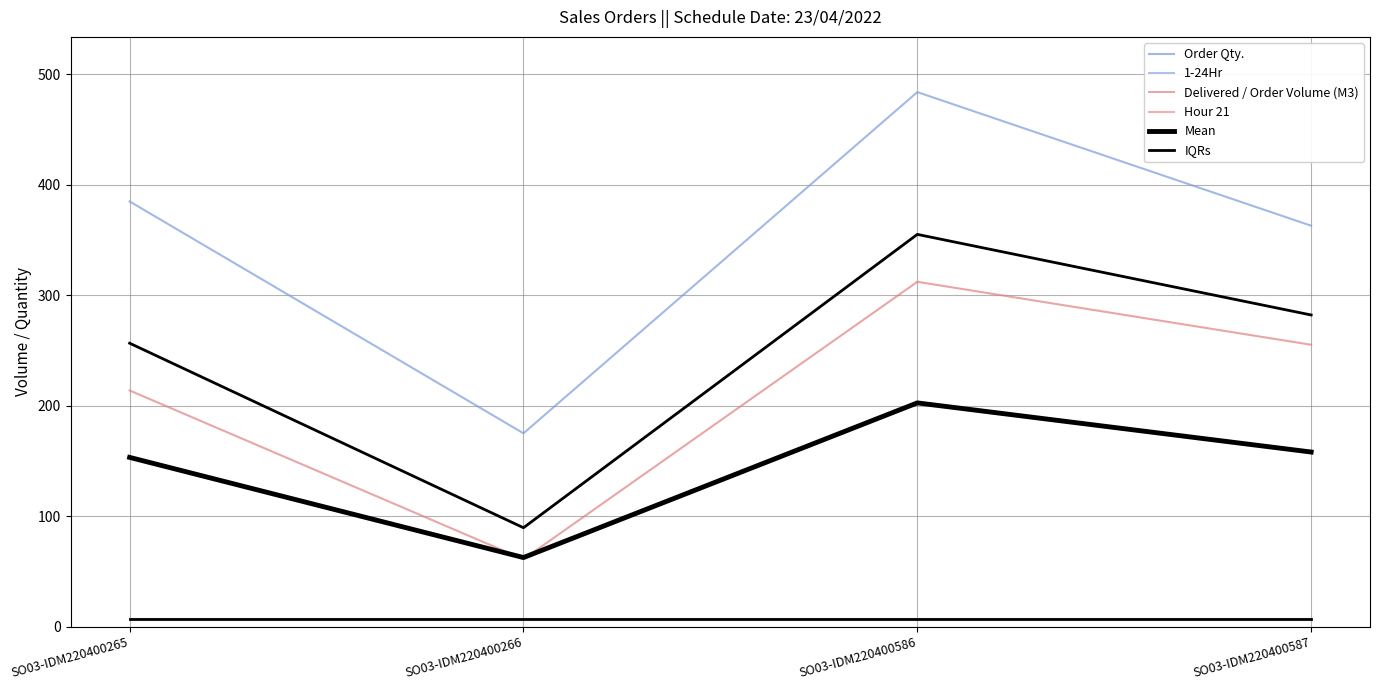

How many lines are shown in the chart?

6